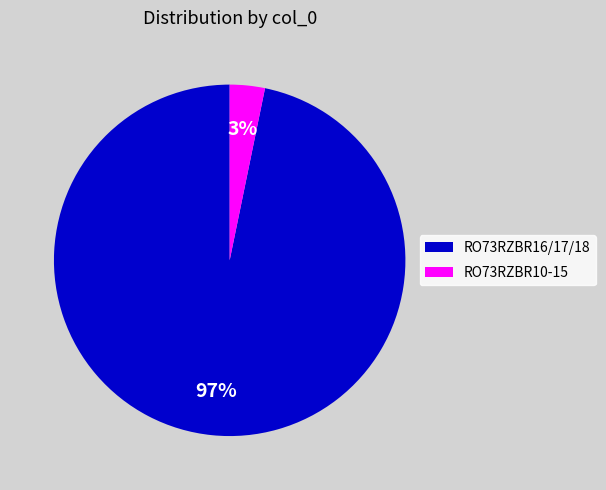

To the nearest percent, what is the difference between the largest and smallest slice percentages?

94%